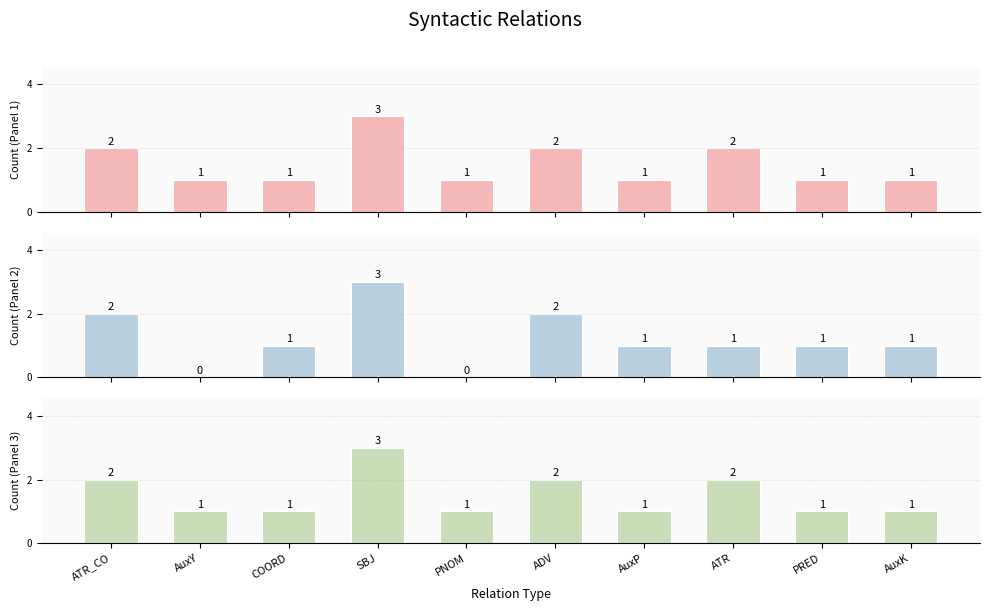

How many series are shown in this chart?

3